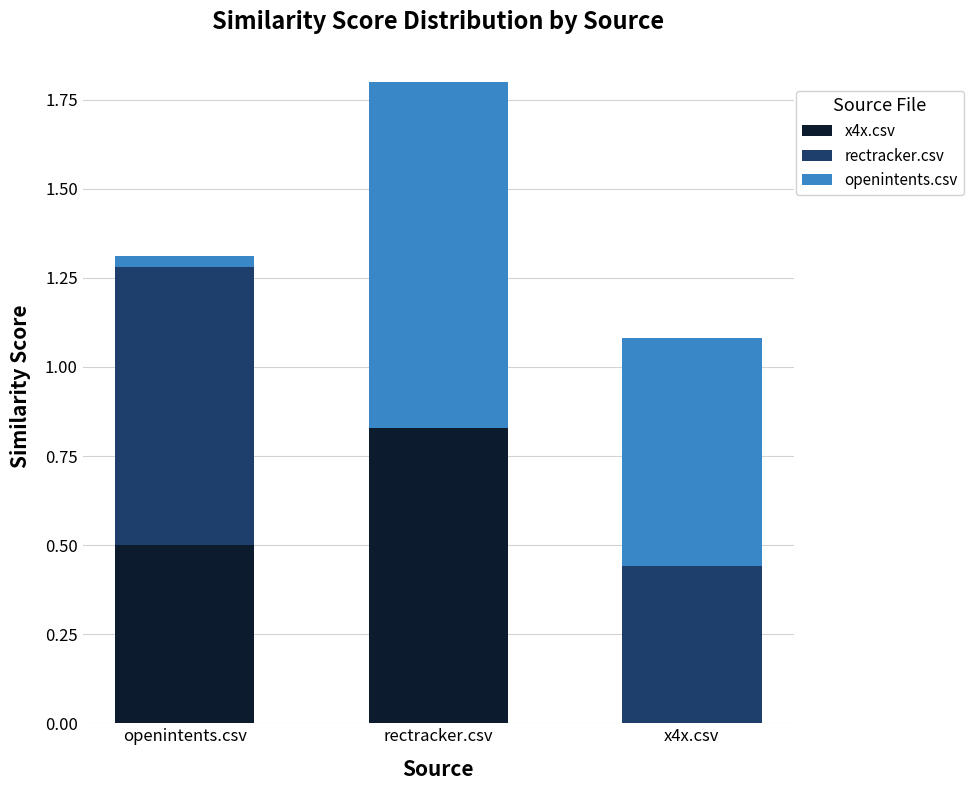

At which category is the sum across all series the highest?

rectracker.csv